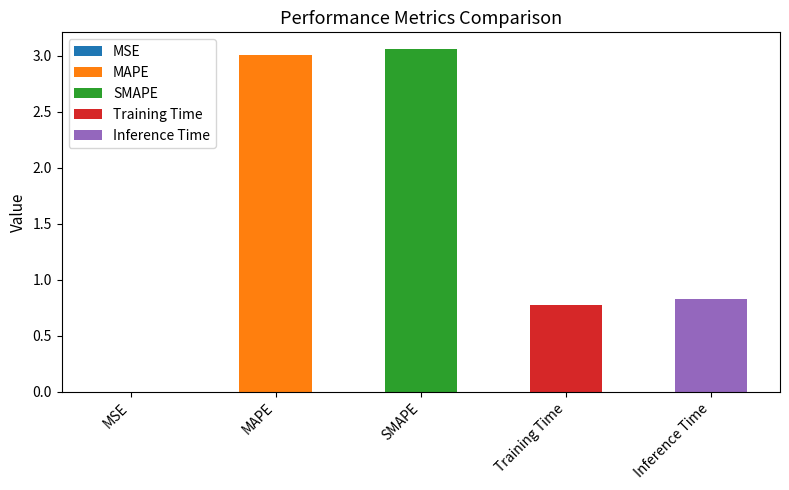

Which category has the highest value across all series?

SMAPE